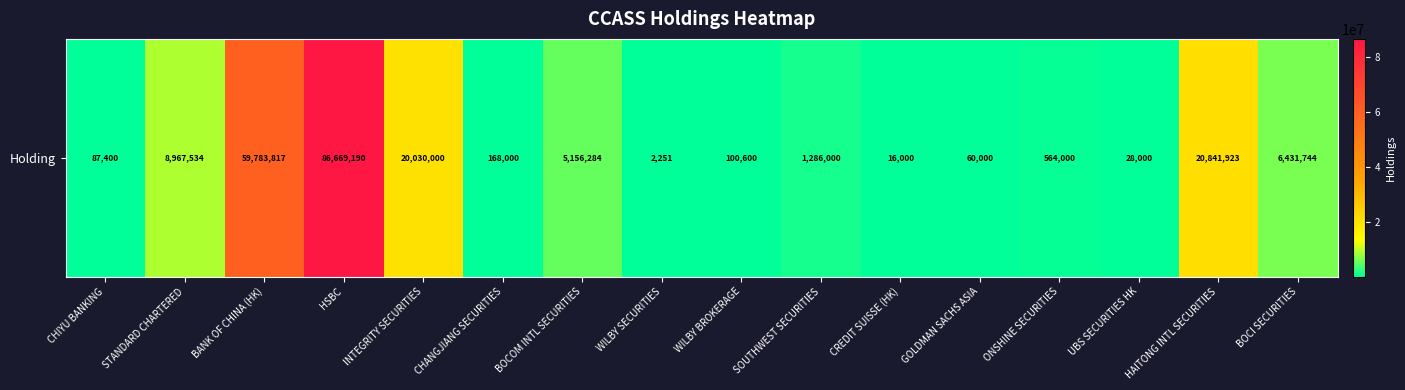

Which category has the highest value across all series?

HSBC